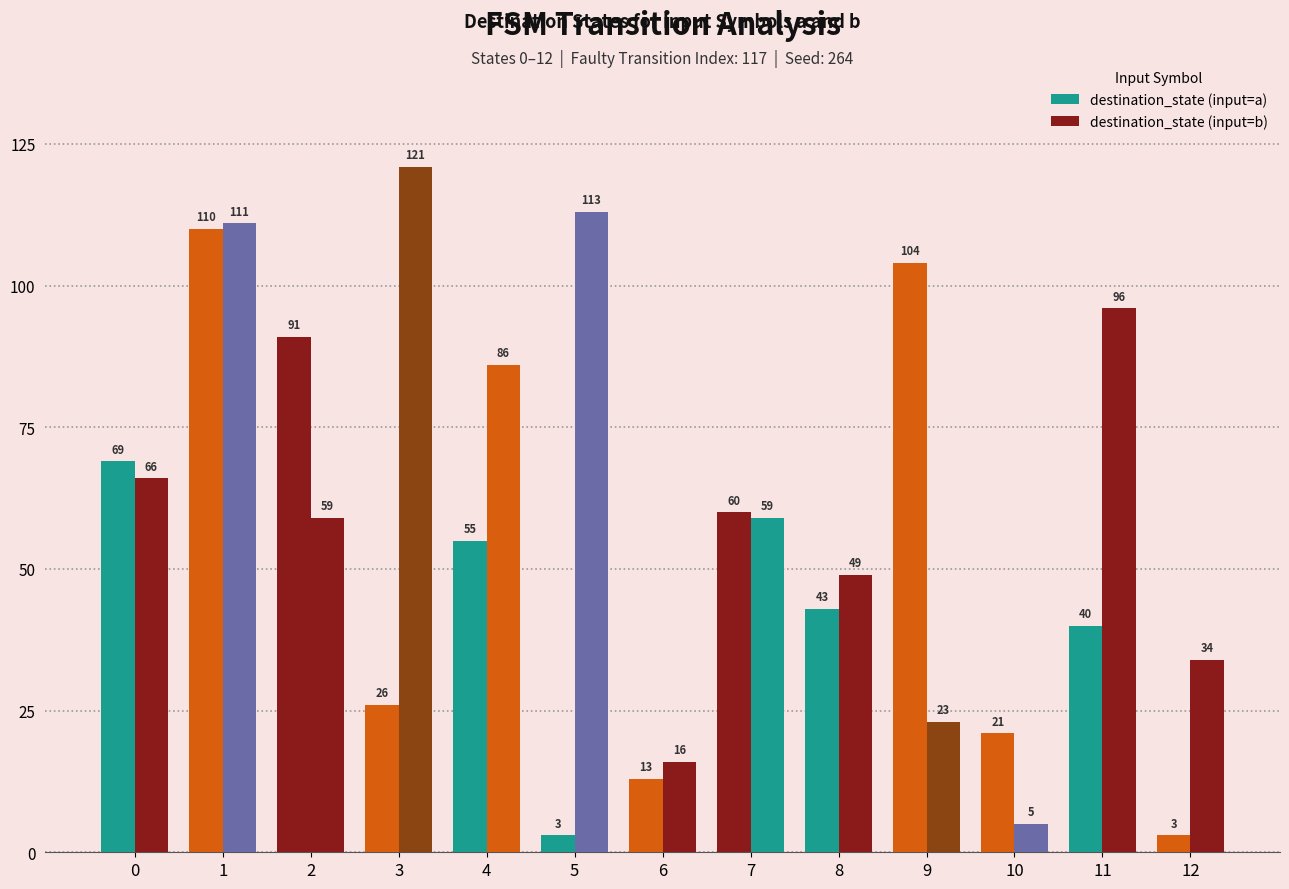

Count the number of categories in the chart.

13